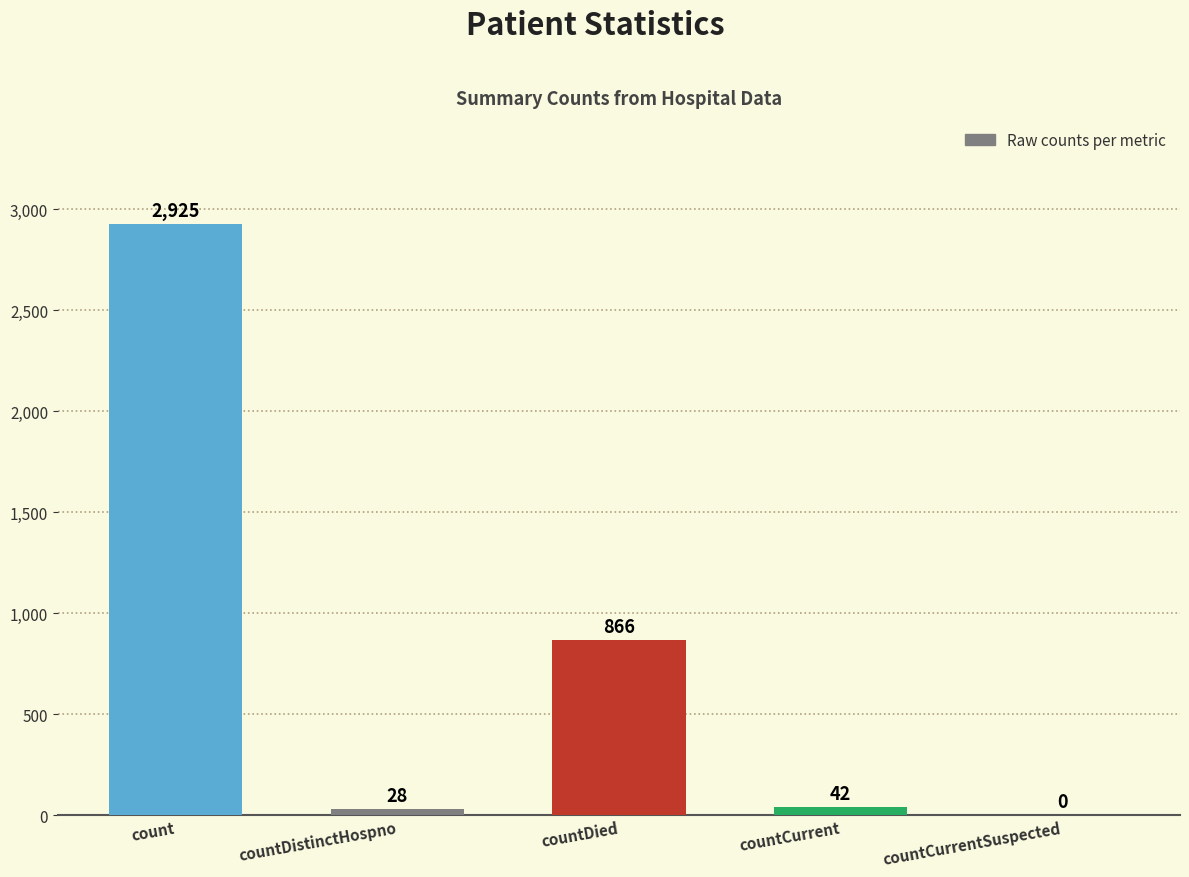

What is the greatest value displayed?

2925